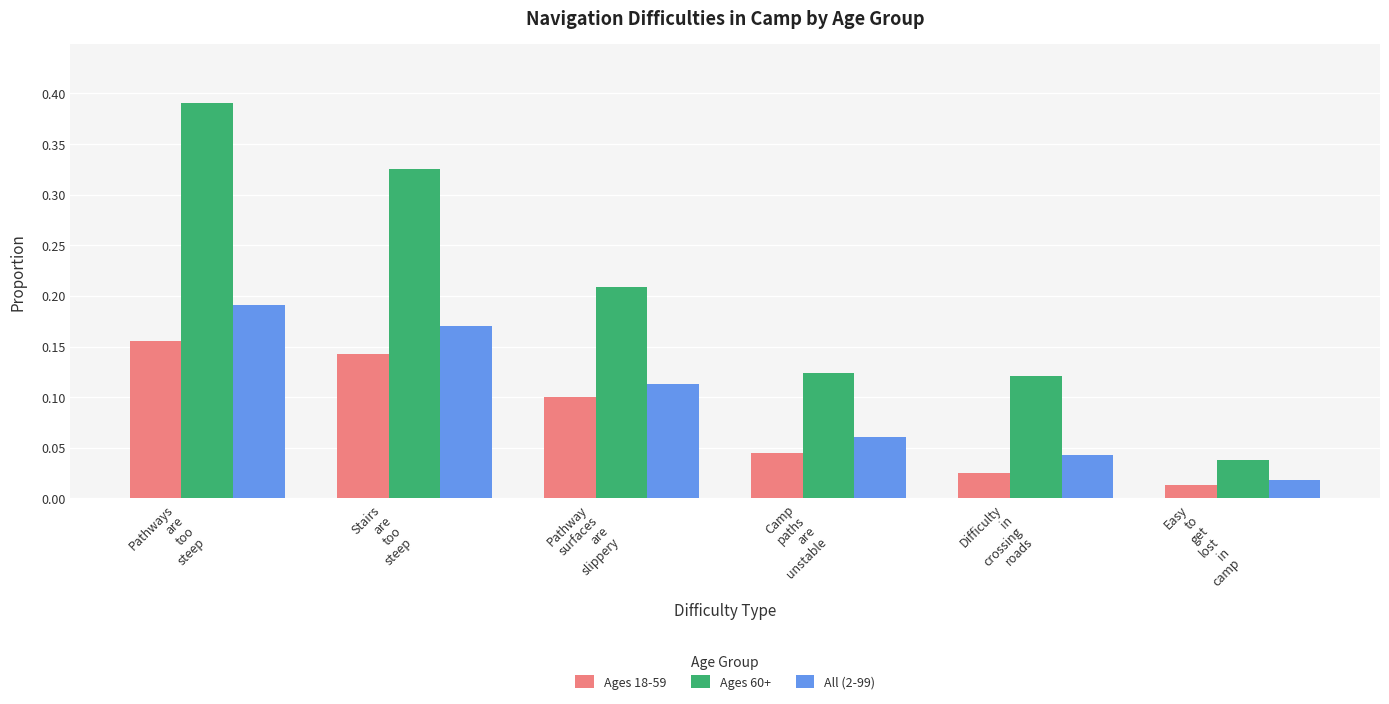

Which series changed the most between Camp
paths
are
unstable and Easy
to
get
lost
in
camp?

Ages 60+